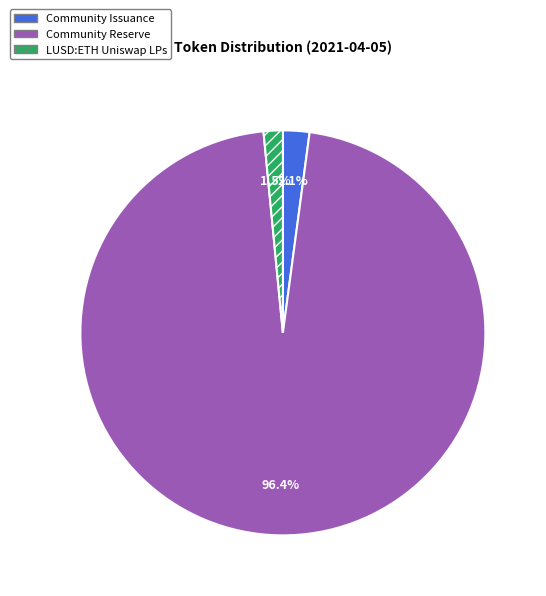

Is there a majority slice in this chart?

Yes